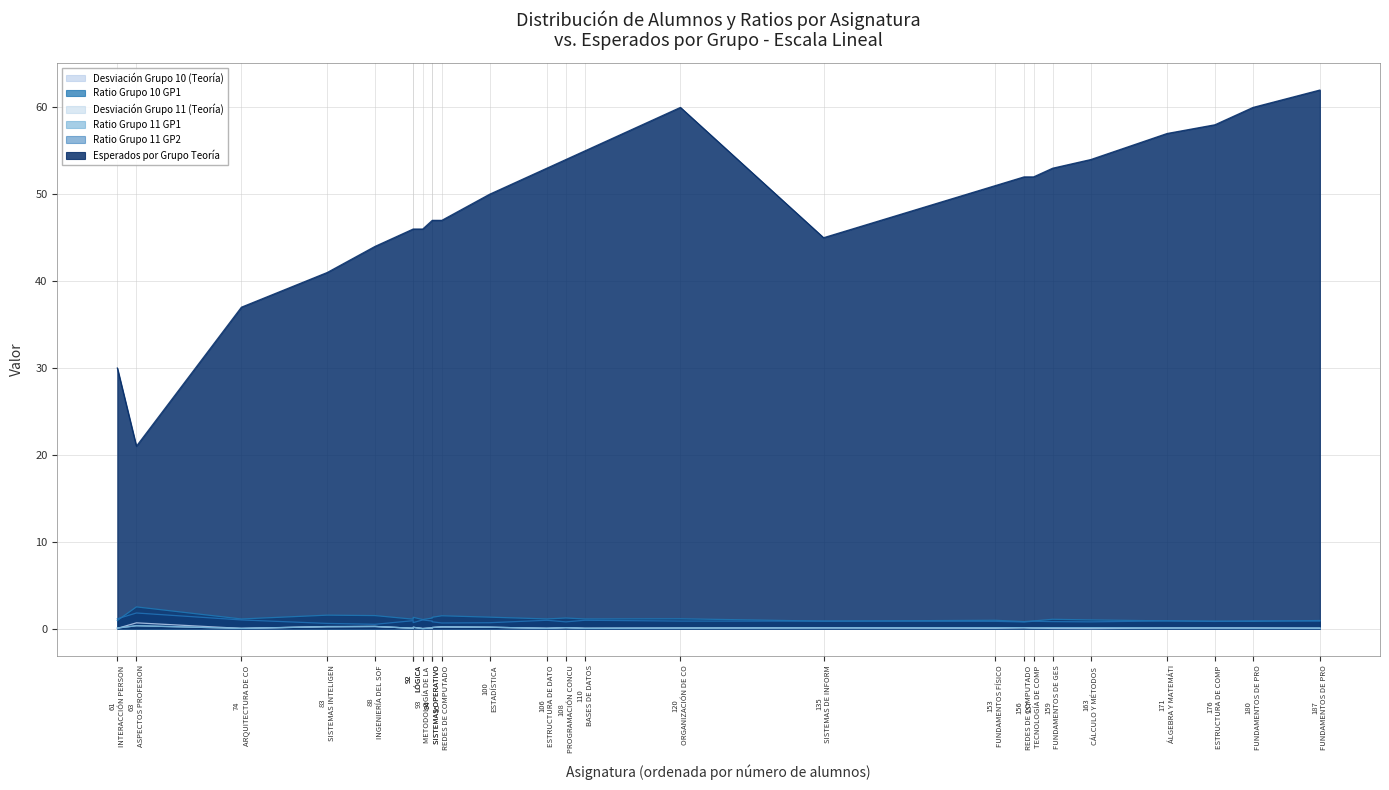

What is the greatest value displayed?

62.0